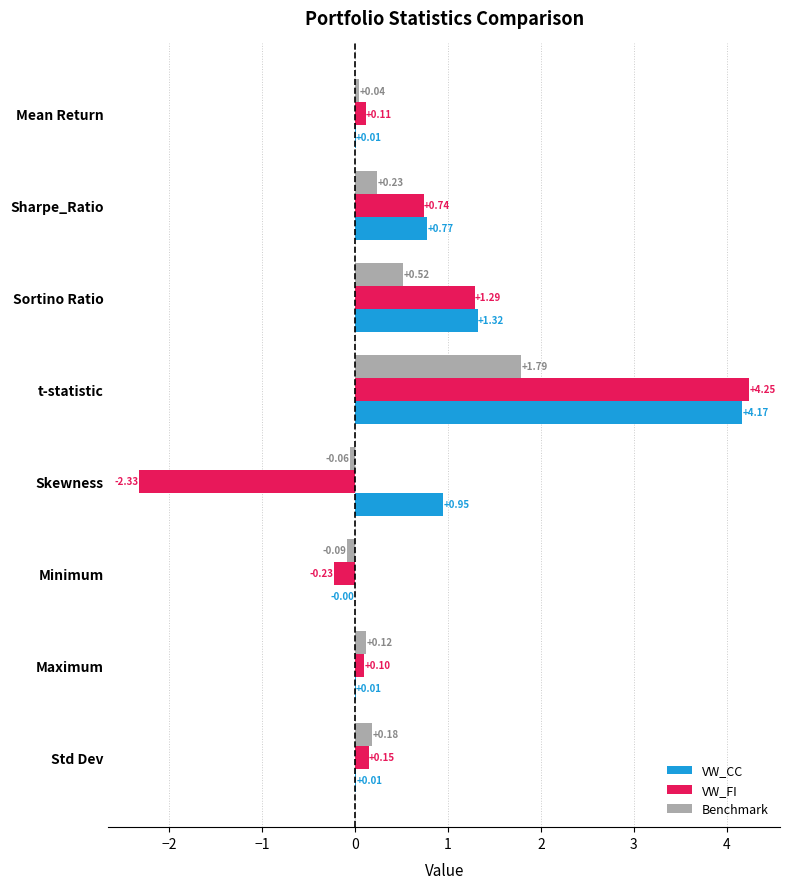

Which series has the largest total across all categories?

VW_CC